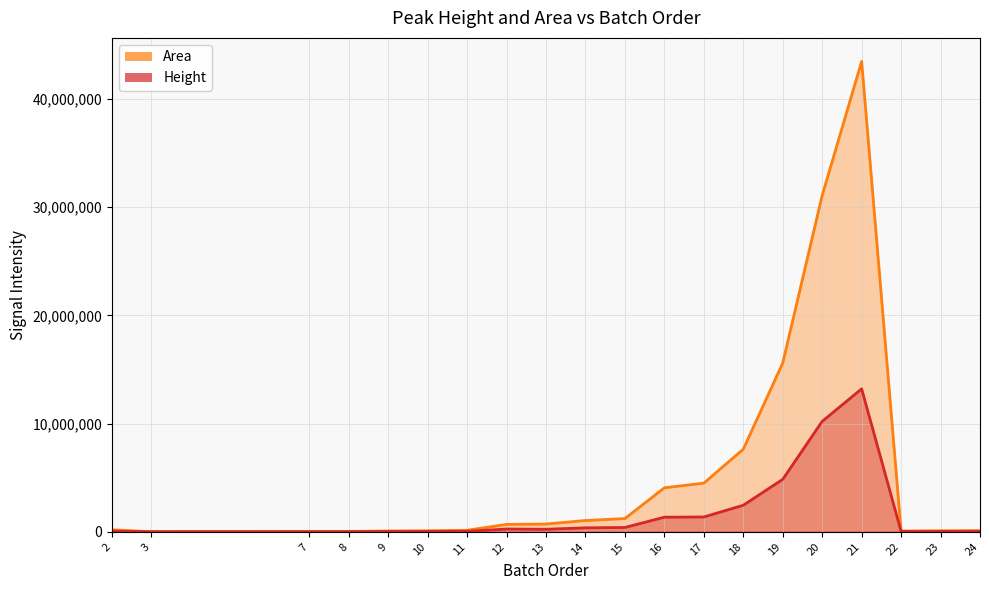

What is the total value across all series at 13?

954656